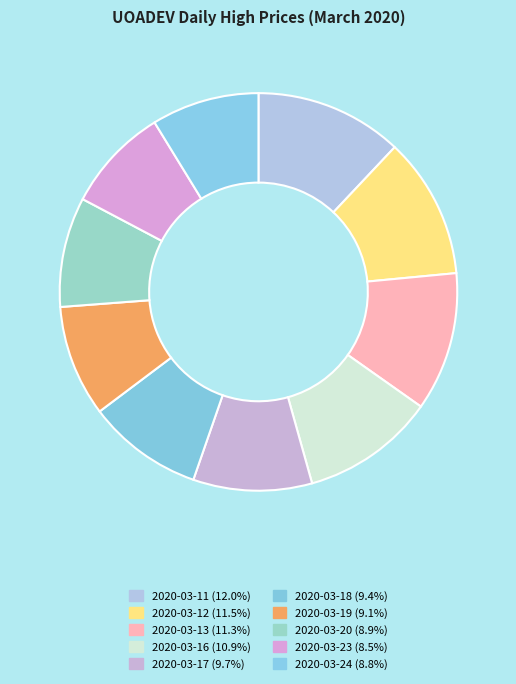

True or false: 2020-03-23 accounts for 15% of the total.

False